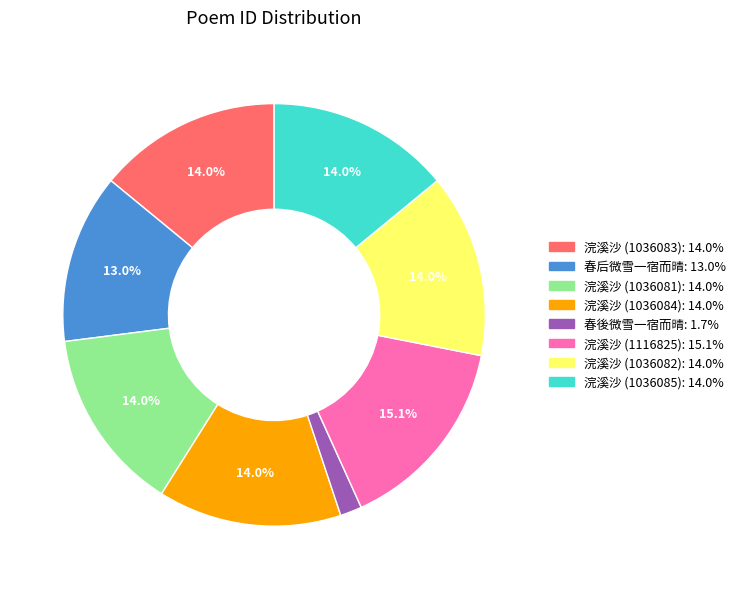

How much of the chart is everything except 浣溪沙 (1036084)?

86.0%